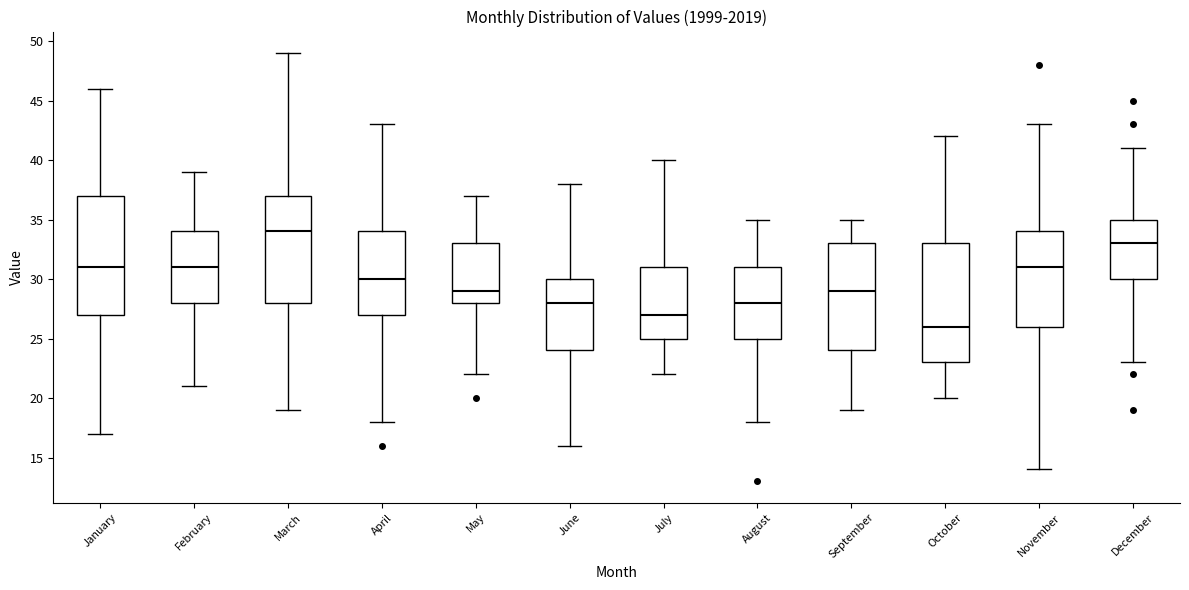

Reading left to right, transcribe this box plot: for each box, give where its median line is, the range the box spans, and where its two whiskers end, as read against the y-axis. The values are not printed on the chart, so give them approximately, as read against the axis.

January: median 31, box 27 to 37, whiskers 17 to 46
February: median 31, box 28 to 34, whiskers 21 to 39
March: median 34, box 28 to 37, whiskers 19 to 49
April: median 30, box 27 to 34, whiskers 18 to 43
May: median 29, box 28 to 33, whiskers 22 to 37
June: median 28, box 24 to 30, whiskers 16 to 38
July: median 27, box 25 to 31, whiskers 22 to 40
August: median 28, box 25 to 31, whiskers 18 to 35
September: median 29, box 24 to 33, whiskers 19 to 35
October: median 26, box 23 to 33, whiskers 20 to 42
November: median 31, box 26 to 34, whiskers 14 to 43
December: median 33, box 30 to 35, whiskers 23 to 41